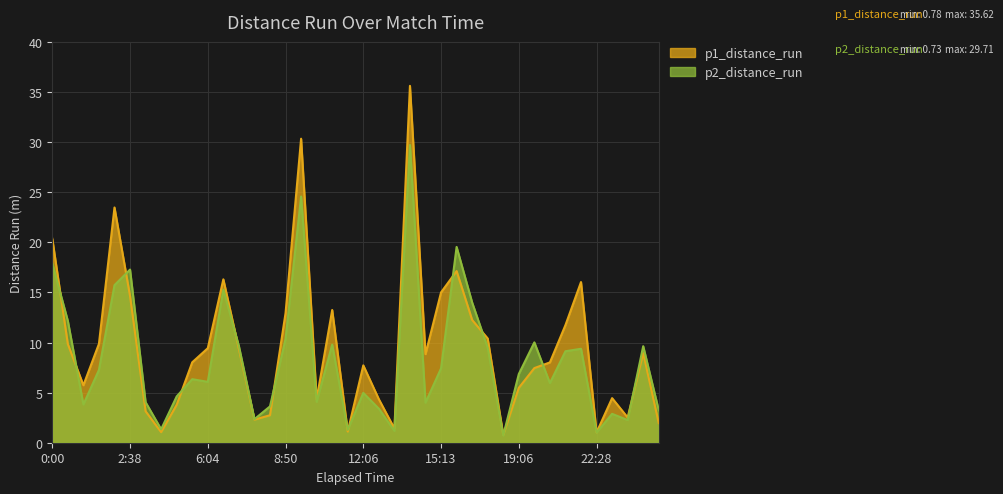

Which series ends up on top after the final intersection of p1_distance_run and p2_distance_run?

p2_distance_run